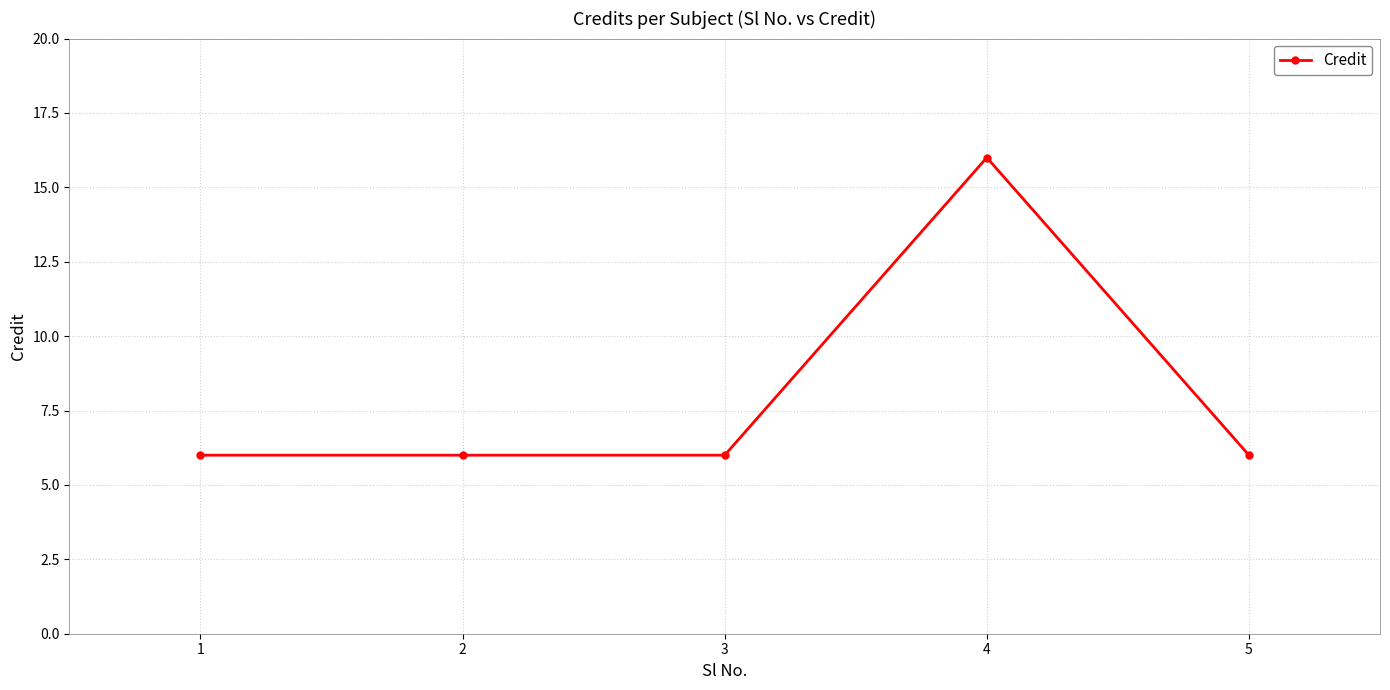

Is it true that the value at 4 is 16?

True